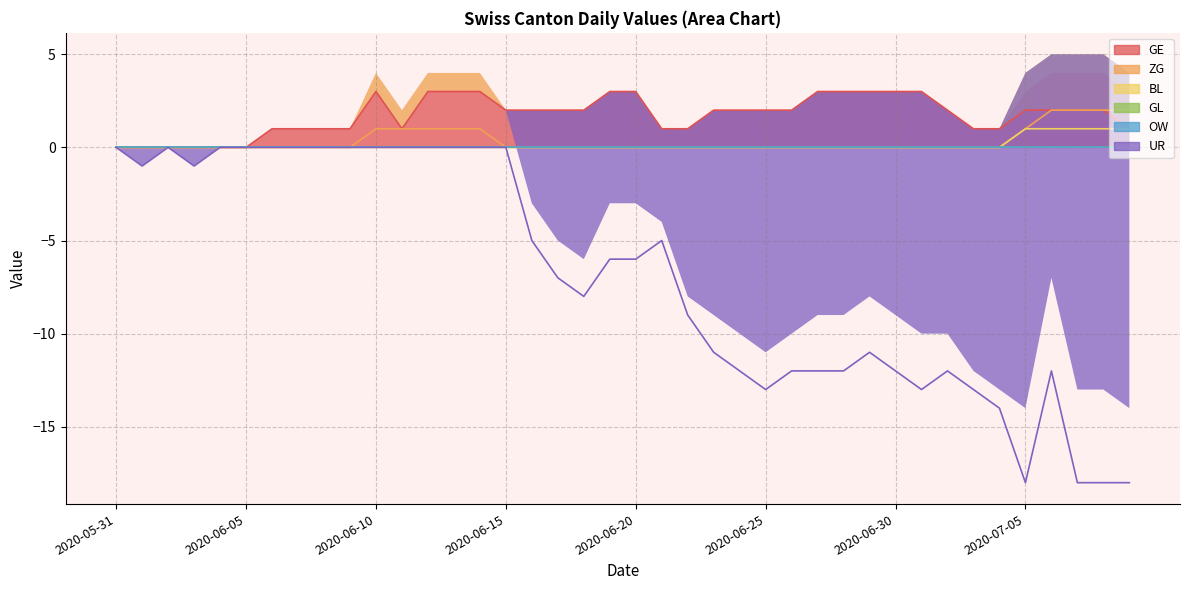

Which series changed the most between 2020-06-02 and 2020-06-08?

GE